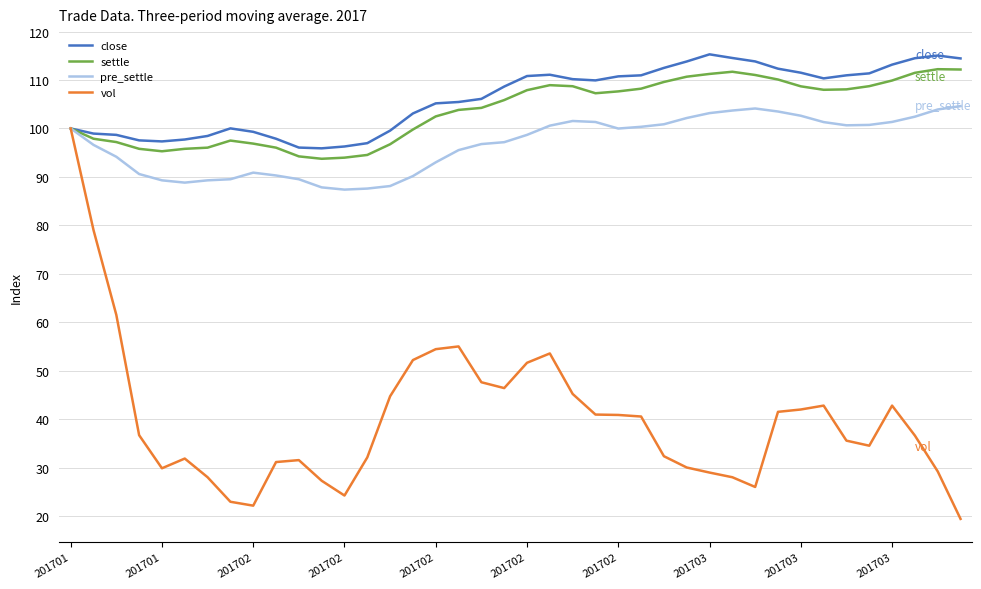

Which series has the widest spread of values?

vol